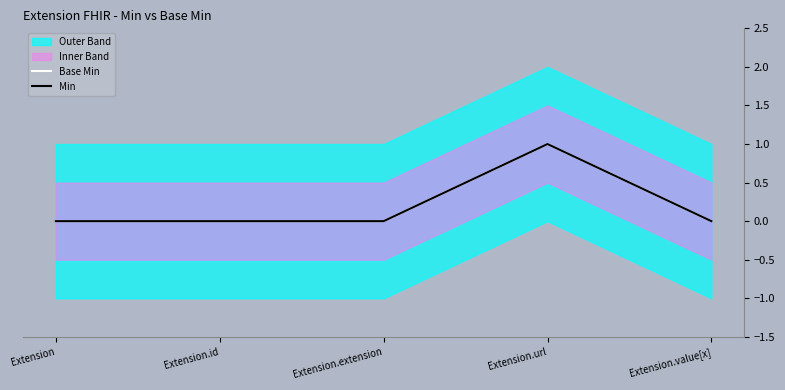

What is the label of the 5th point from the left?

Extension.value[x]